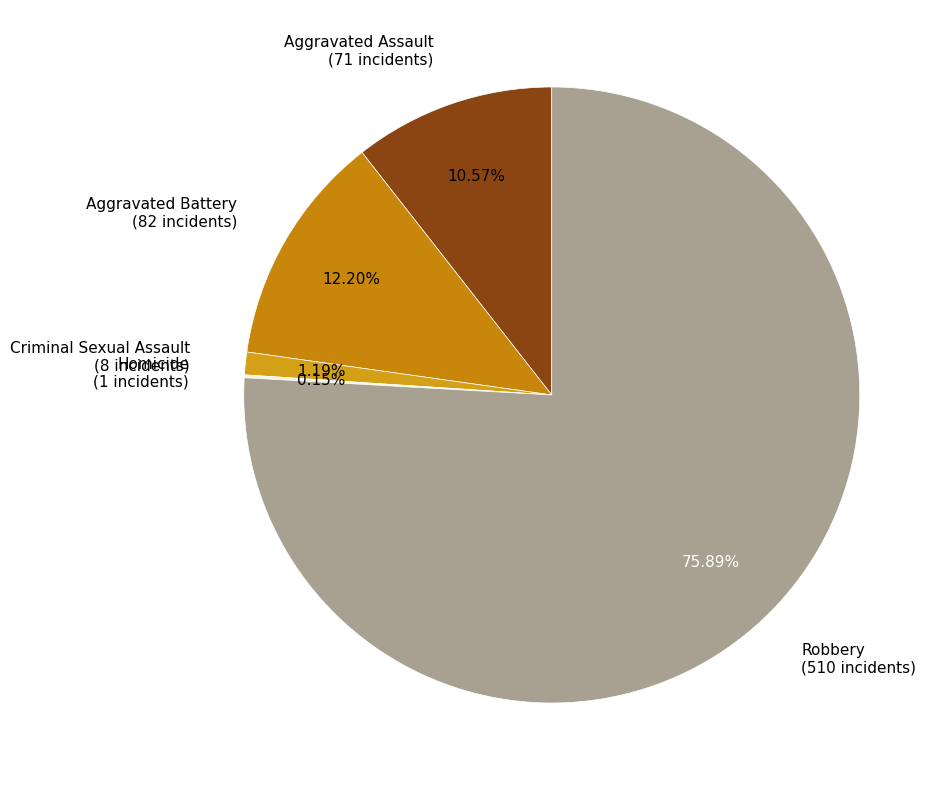

To the nearest percent, what is the average slice percentage?

20%